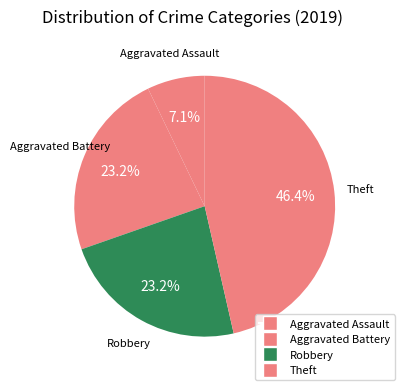

To the nearest percent, what percentage of the pie is Theft?

46%